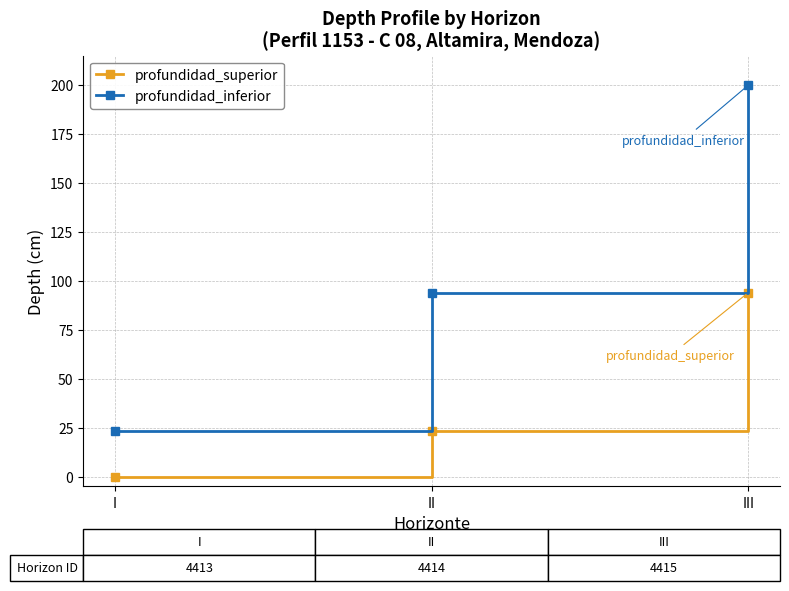

What is the greatest value displayed?

200